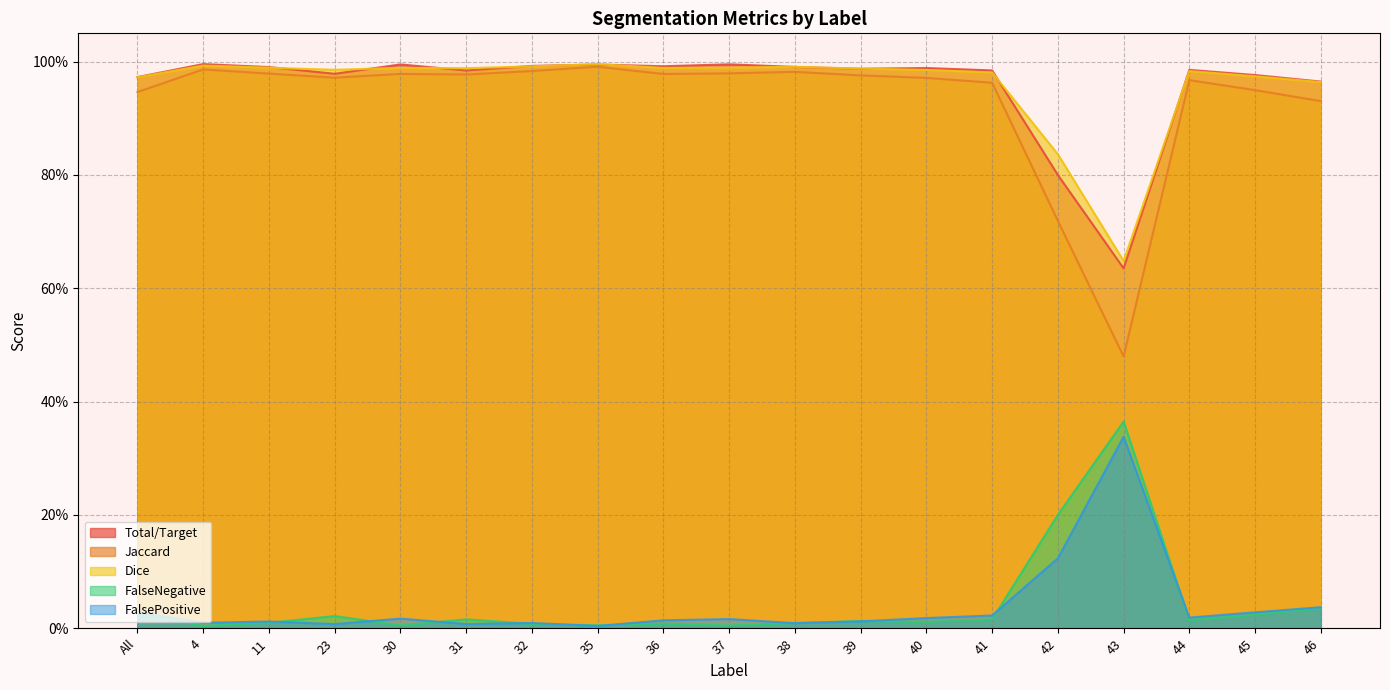

Reading right to left, list all the values displayed in this chart.

Total/Target: 46=1.0	45=1.0	44=1.0	43=0.6	42=0.8	41=1.0	40=1.0	39=1.0	38=1.0	37=1.0	36=1.0	35=1.0	32=1.0	31=1.0	30=1.0	23=1.0	11=1.0	4=1.0	All=1.0
Jaccard: 46=0.9	45=0.9	44=1.0	43=0.5	42=0.7	41=1.0	40=1.0	39=1.0	38=1.0	37=1.0	36=1.0	35=1.0	32=1.0	31=1.0	30=1.0	23=1.0	11=1.0	4=1.0	All=0.9
Dice: 46=1.0	45=1.0	44=1.0	43=0.6	42=0.8	41=1.0	40=1.0	39=1.0	38=1.0	37=1.0	36=1.0	35=1.0	32=1.0	31=1.0	30=1.0	23=1.0	11=1.0	4=1.0	All=1.0
FalseNegative: 46=0.0	45=0.0	44=0.0	43=0.4	42=0.2	41=0.0	40=0.0	39=0.0	38=0.0	37=0.0	36=0.0	35=0.0	32=0.0	31=0.0	30=0.0	23=0.0	11=0.0	4=0.0	All=0.0
FalsePositive: 46=0.0	45=0.0	44=0.0	43=0.3	42=0.1	41=0.0	40=0.0	39=0.0	38=0.0	37=0.0	36=0.0	35=0.0	32=0.0	31=0.0	30=0.0	23=0.0	11=0.0	4=0.0	All=0.0